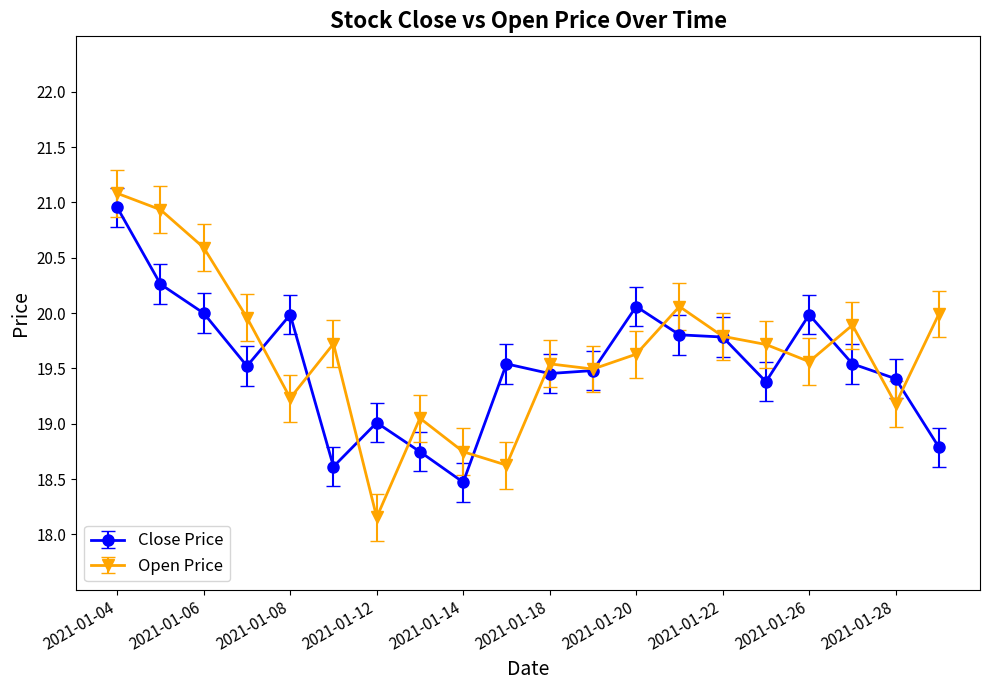

What is the lowest value of the Open Price series?

18.2